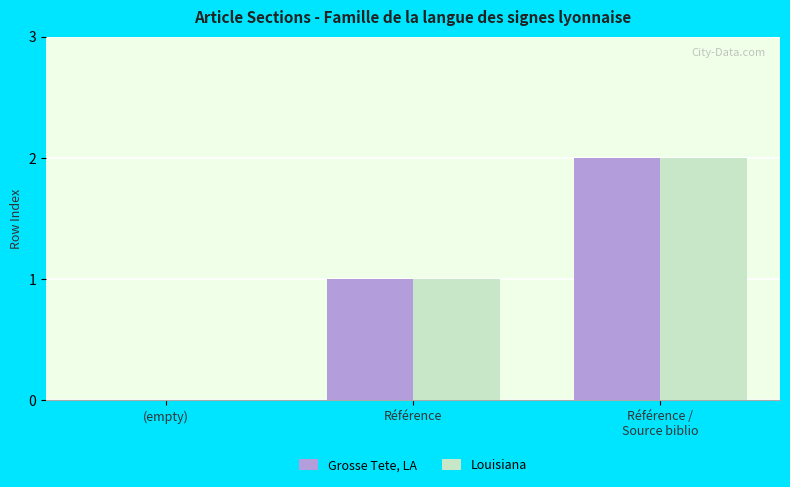

What is the sum of all Grosse Tete, LA values?

3